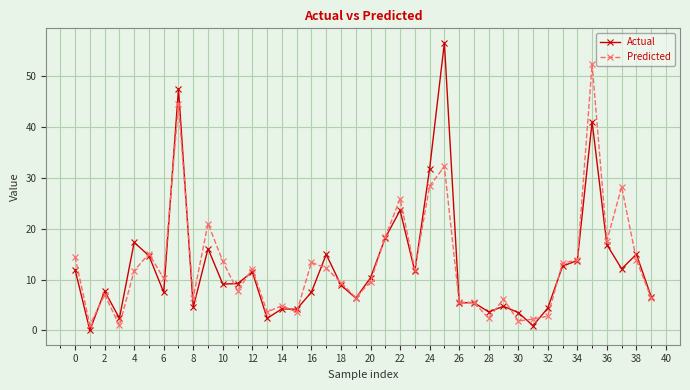

True or false: Actual has more than 1 interior local peaks.

True